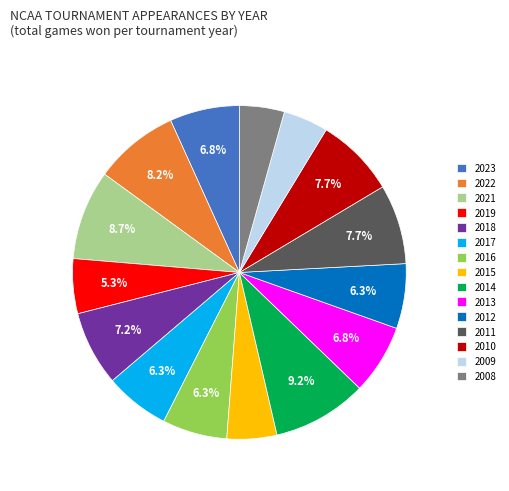

True or false: 2014 accounts for 1% of the total.

False